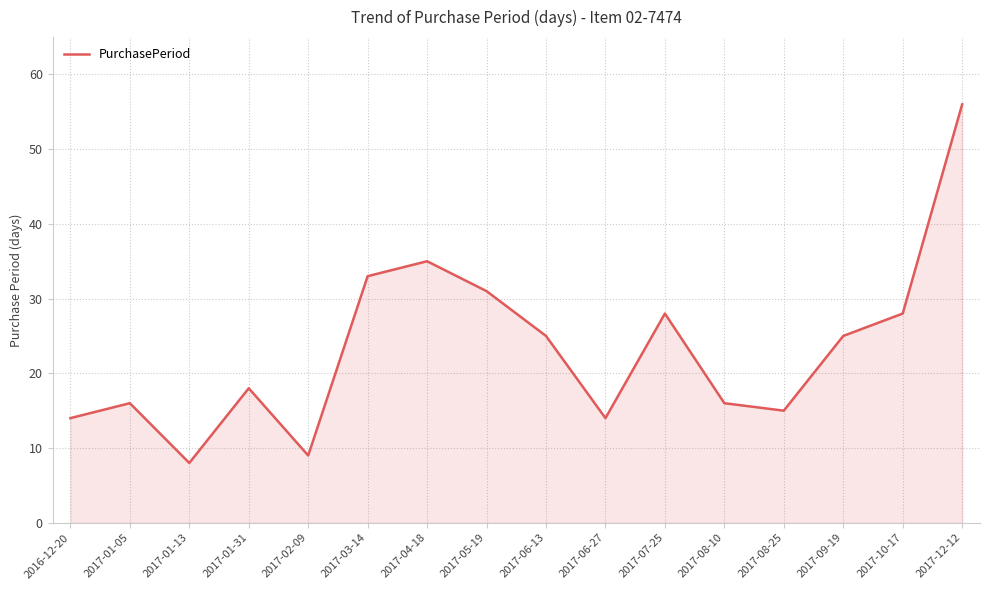

What is the change in value from 2017-03-14 to 2017-09-19?

-8